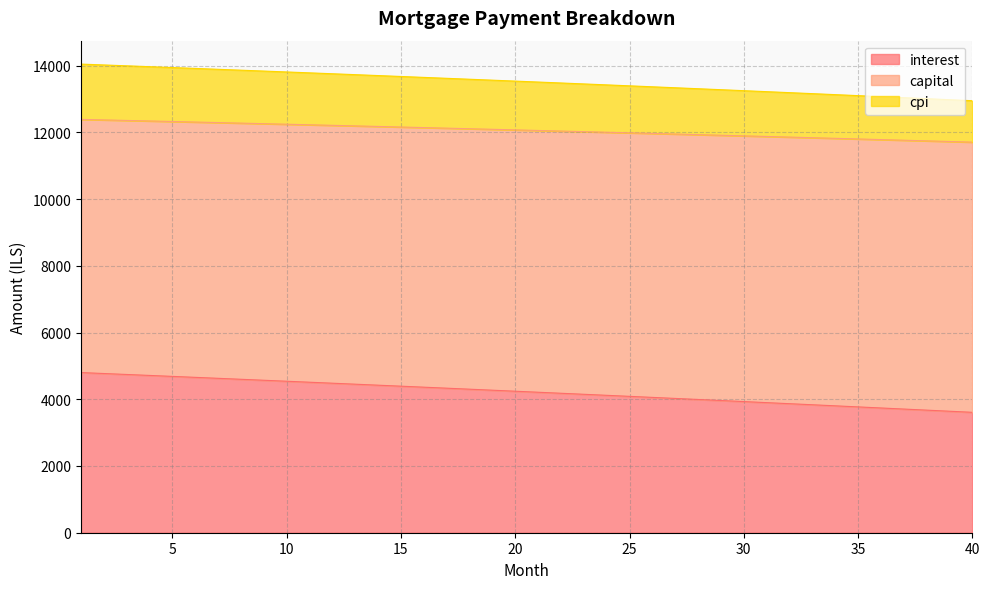

At how many categories does at least one series exceed 12531?

40